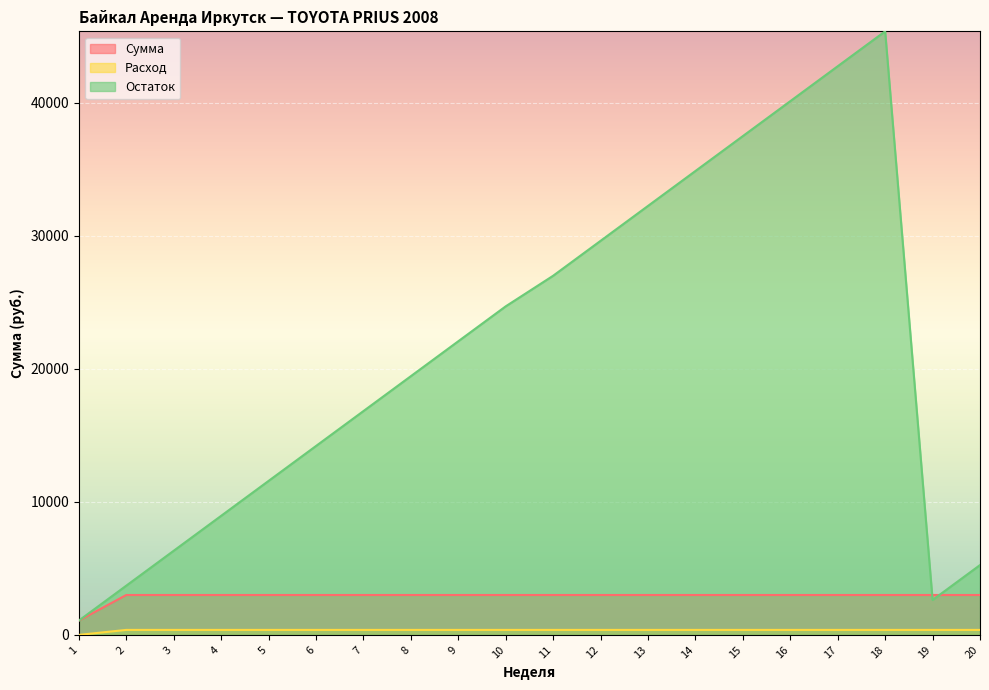

In Остаток, how many points are higher than both neighbors (excluding endpoints)?

1